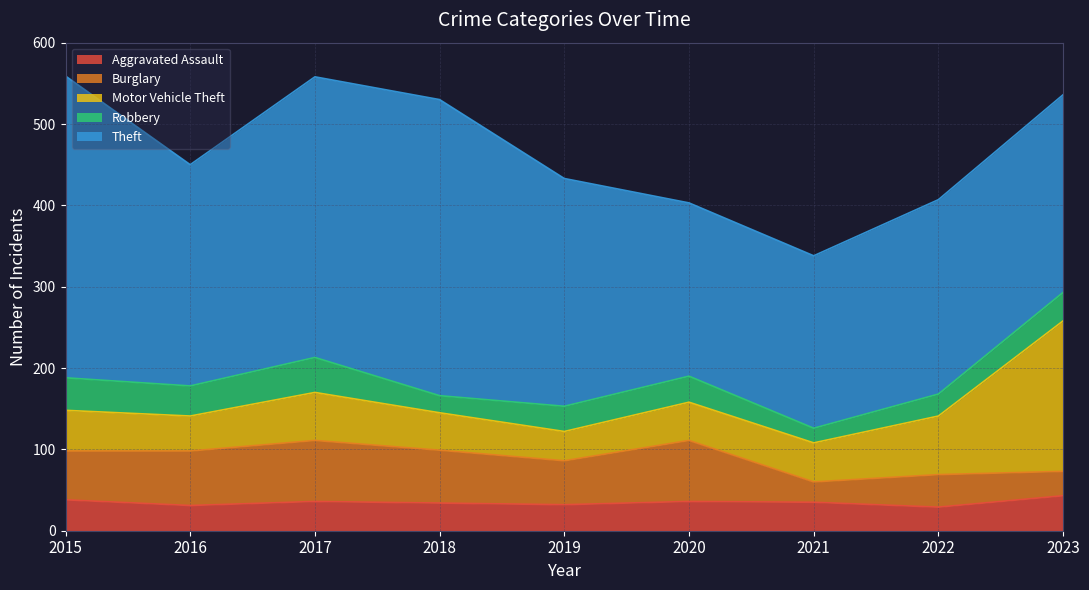

What is the total value across all series at 2020?

403